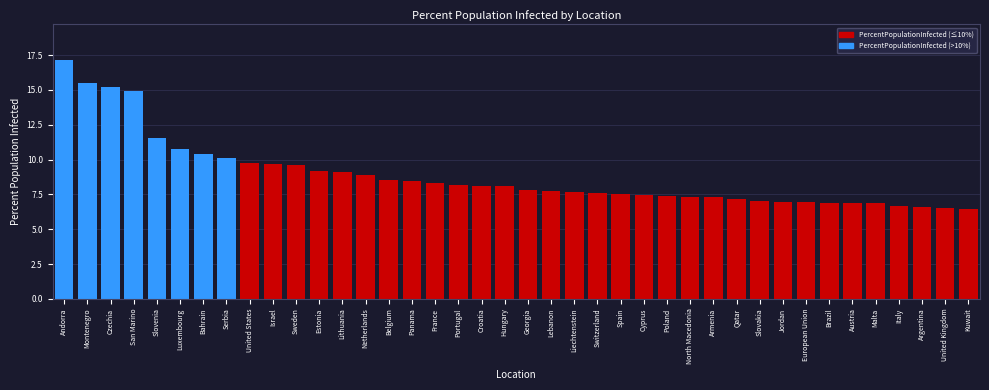

The chart shows a value of 4.2 at Kuwait. True or false?

False